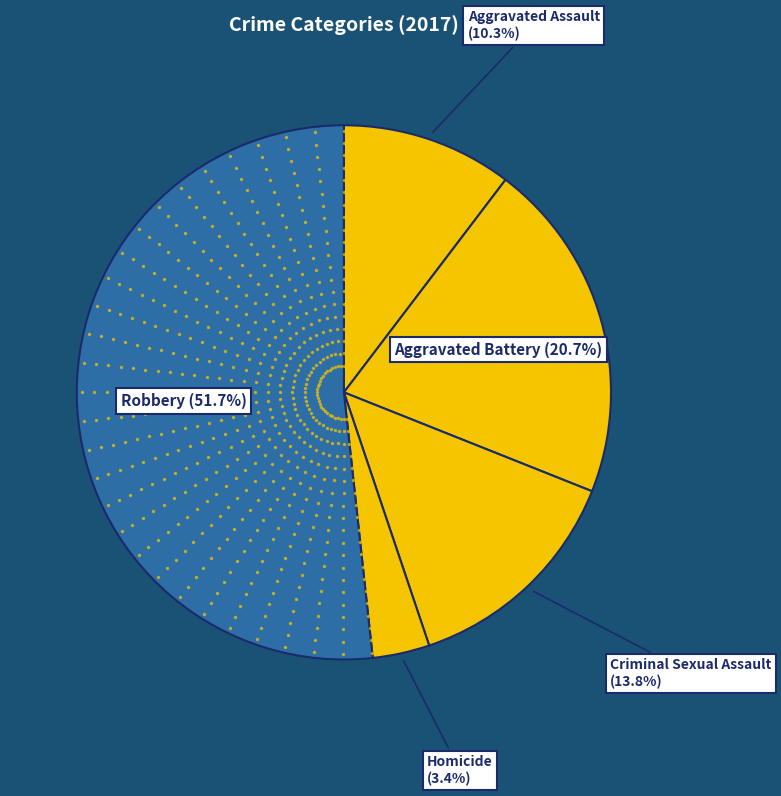

What portion of the pie excludes Homicide?

96.6%